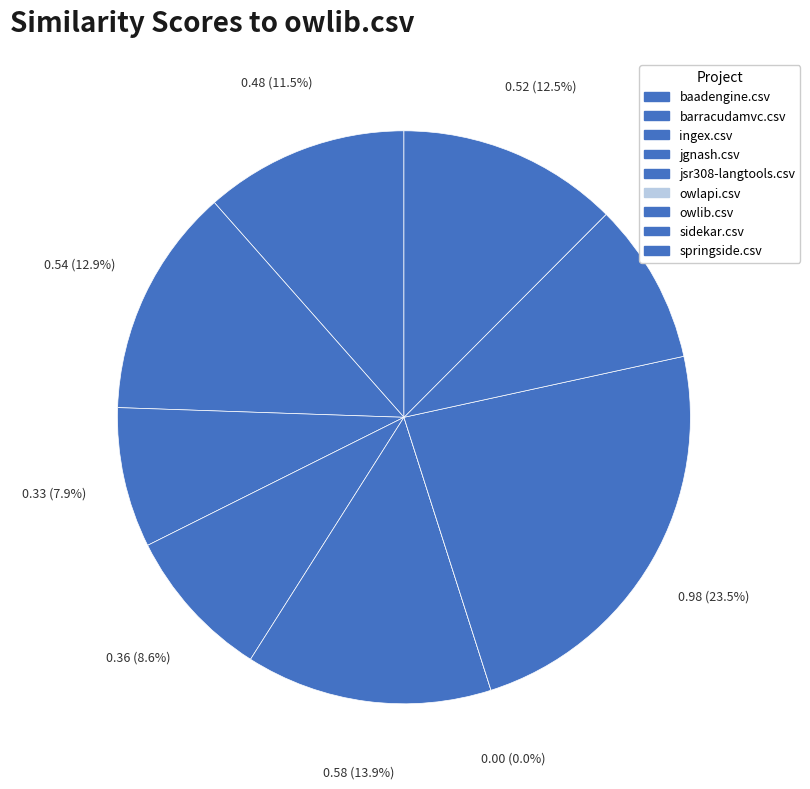

To the nearest percent, what percentage of the pie is springside.csv?

12%